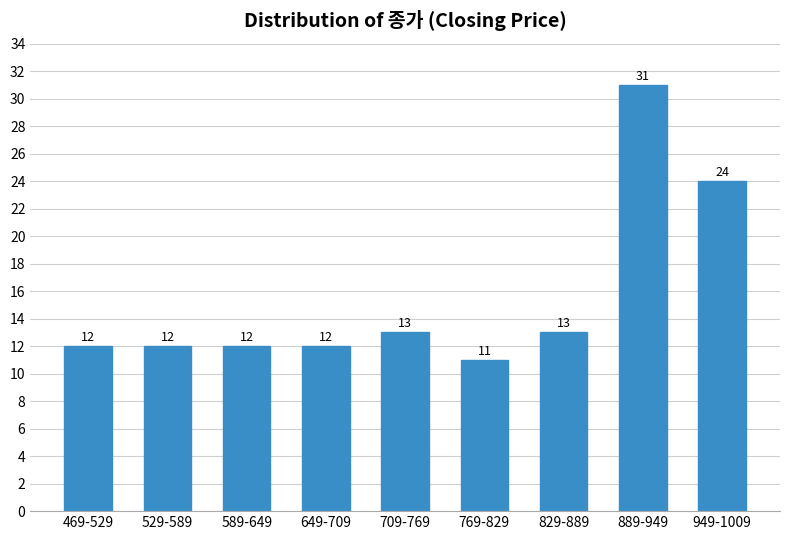

Reading right to left, what are all the values shown in this chart?

949-1009=24	889-949=31	829-889=13	769-829=11	709-769=13	649-709=12	589-649=12	529-589=12	469-529=12